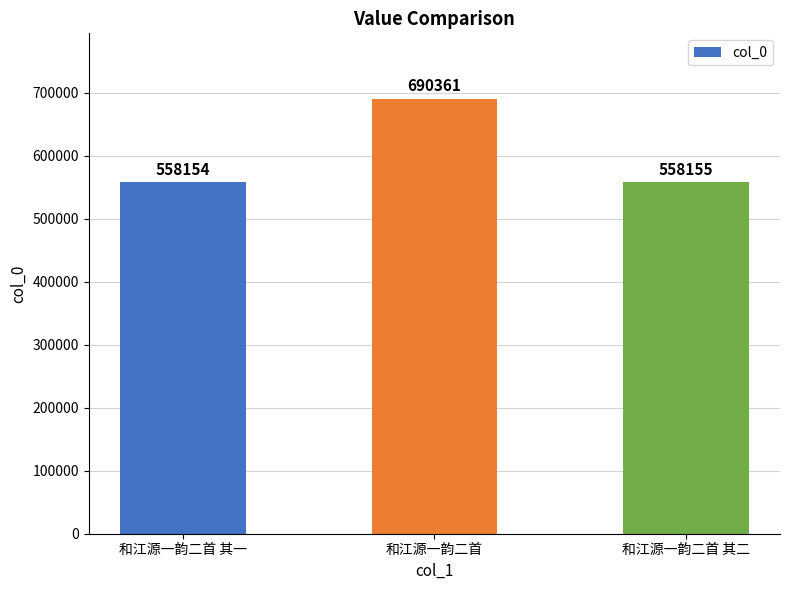

What is the minimum value shown in the chart?

558154